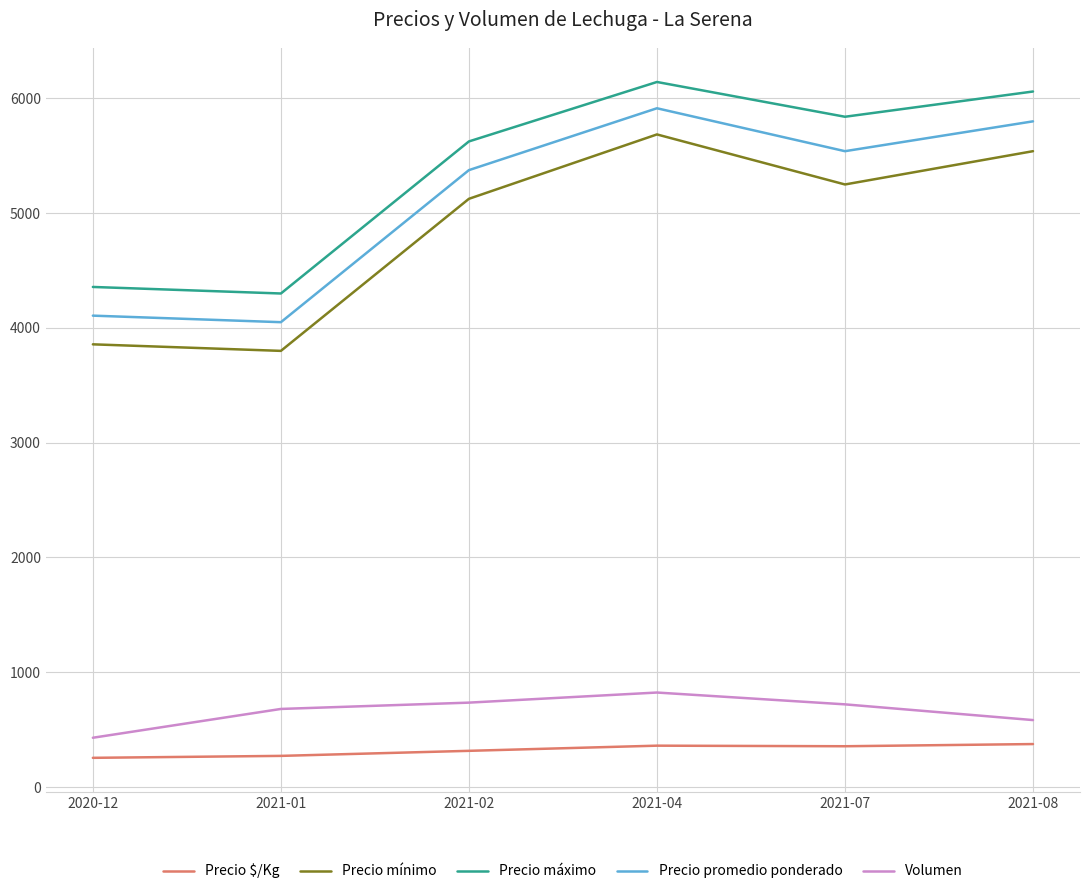

True or false: Volumen and Precio mínimo intersect in this chart.

False